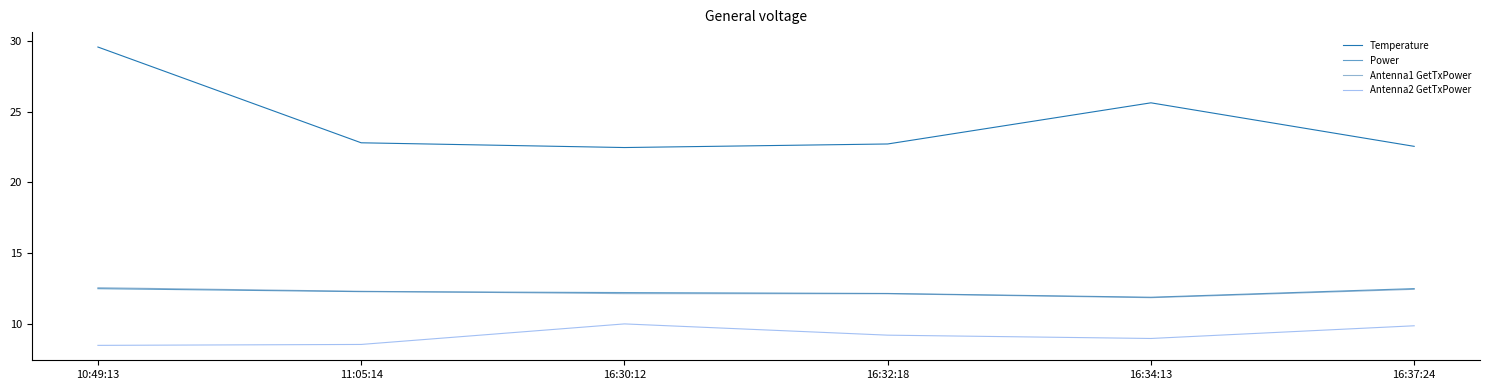

The value of Power at 16:30:12 is 12.2. True or false?

True